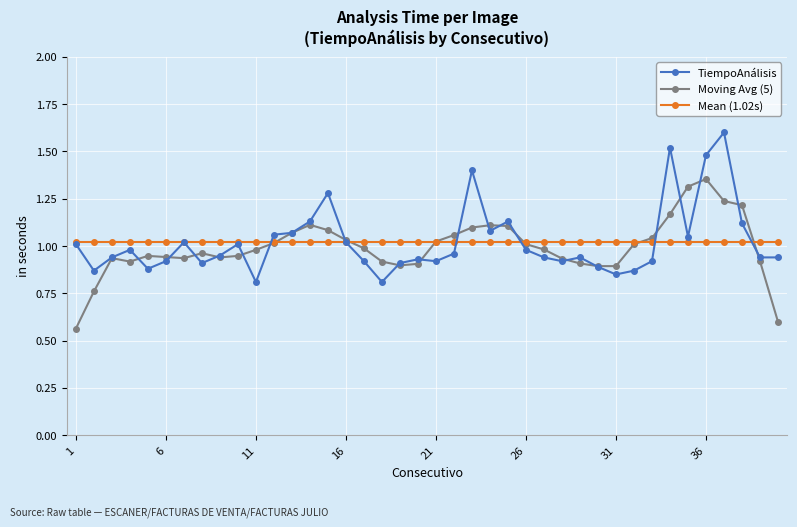

At how many categories does at least one series exceed 1?

40